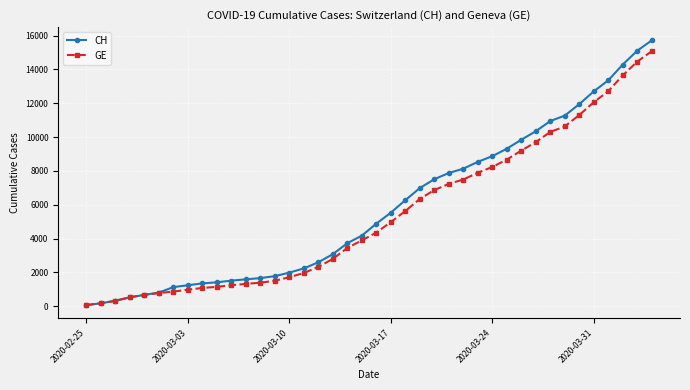

Which series has the widest spread of values?

CH